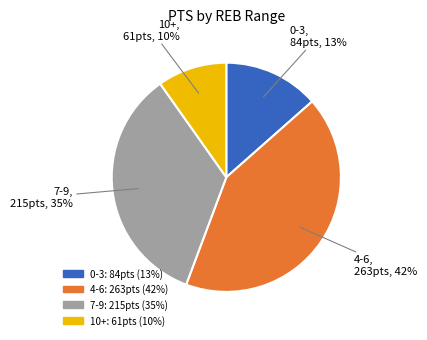

Is there any slice that represents more than half of the pie?

No